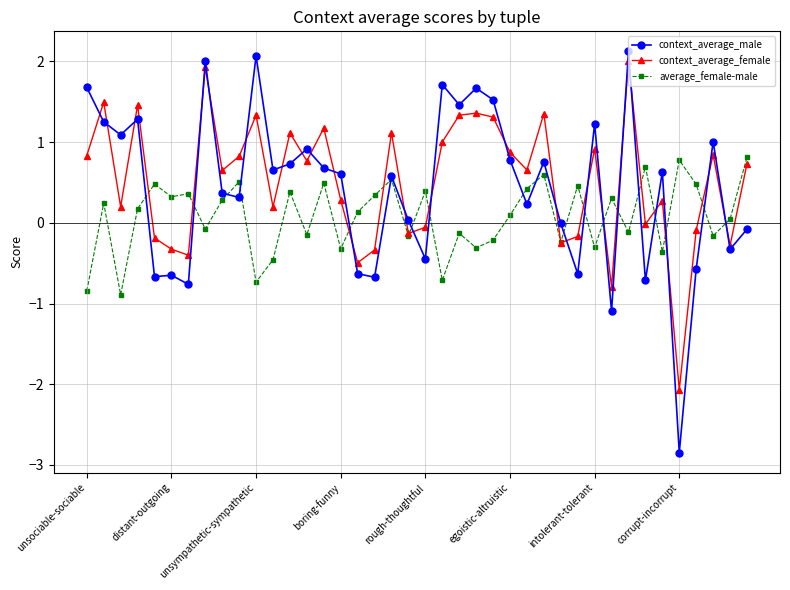

How many times do context_average_female and context_average_male cross each other?

25